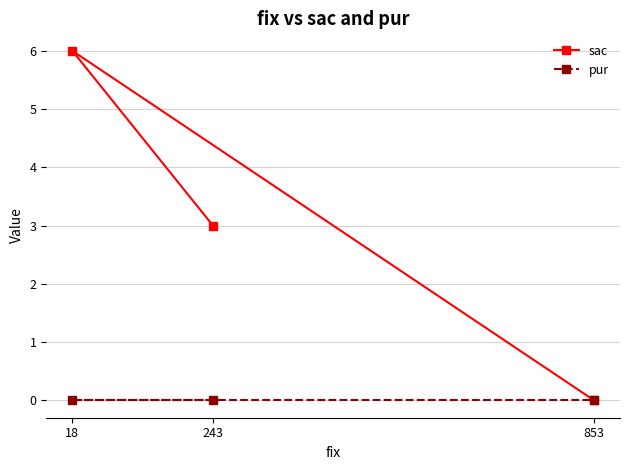

What is the approximate value of sac at 18?

6